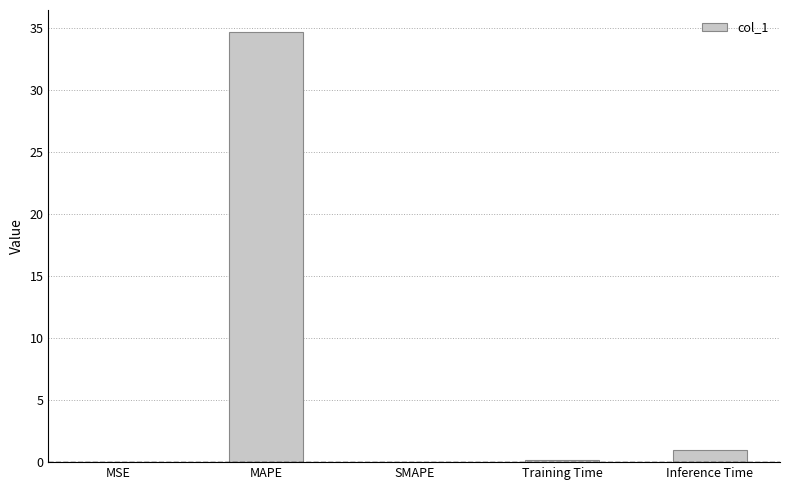

What is the change in value from MSE to MAPE?

+34.6